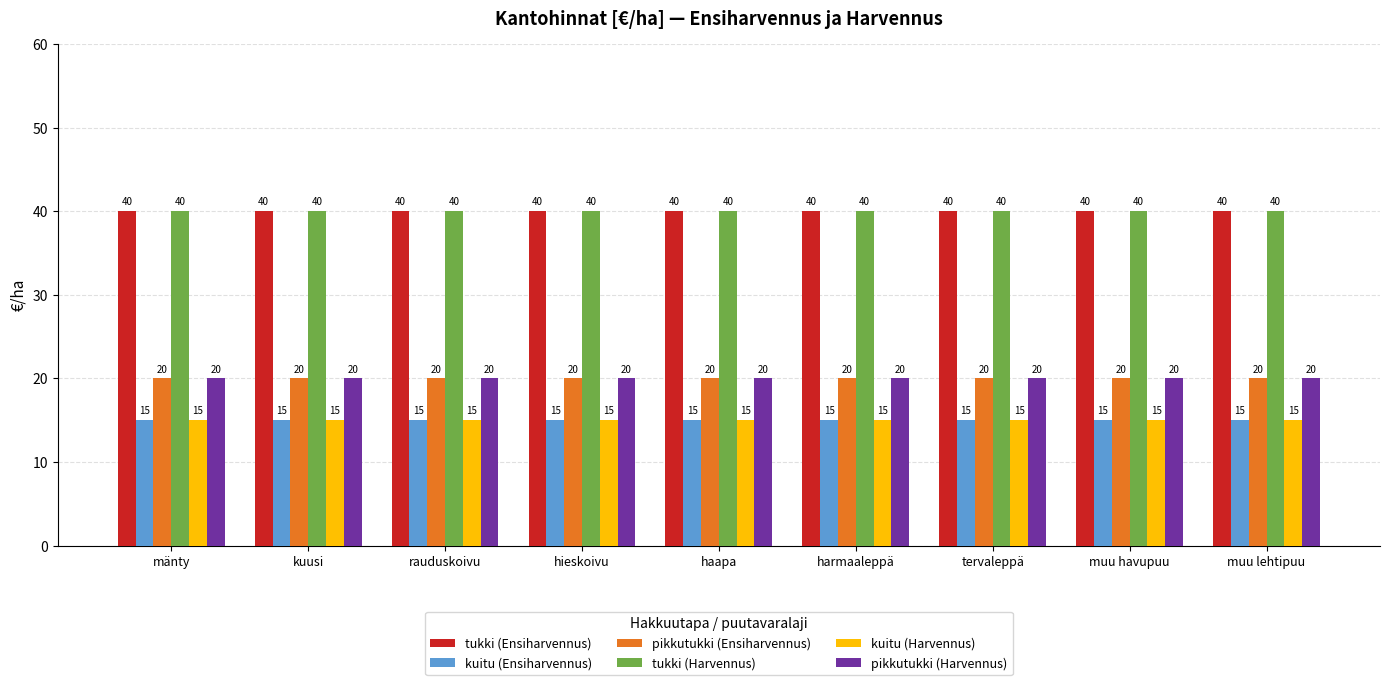

What is the label of the 6th bar from the right?

hieskoivu